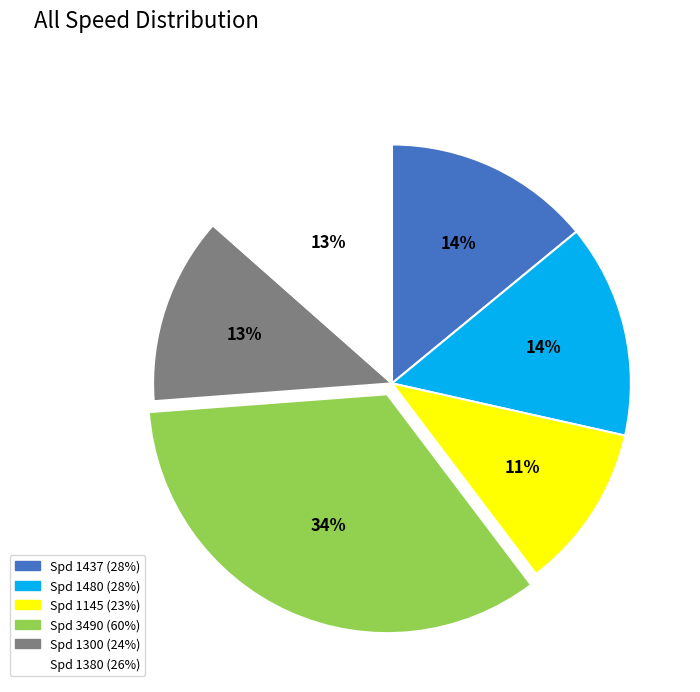

True or false: Spd 1145 (23%) accounts for 23% of the total.

False